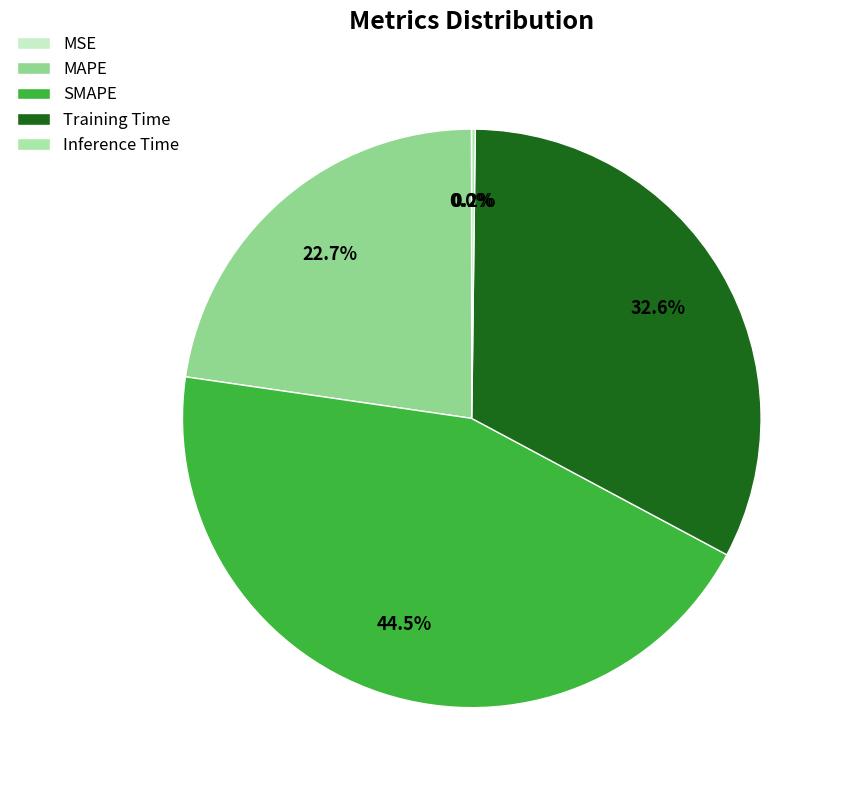

To the nearest percent, what is the difference between the largest and smallest slice percentages?

44%